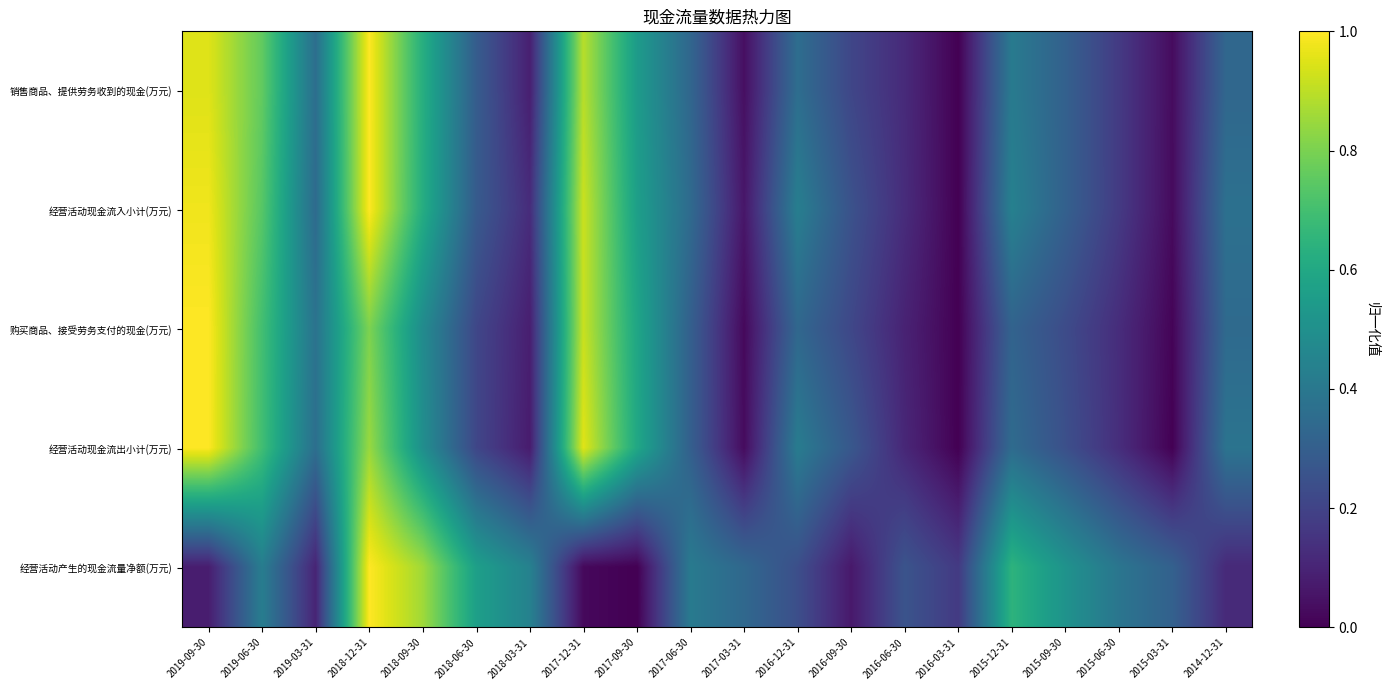

At how many categories does at least one series exceed 0?

20